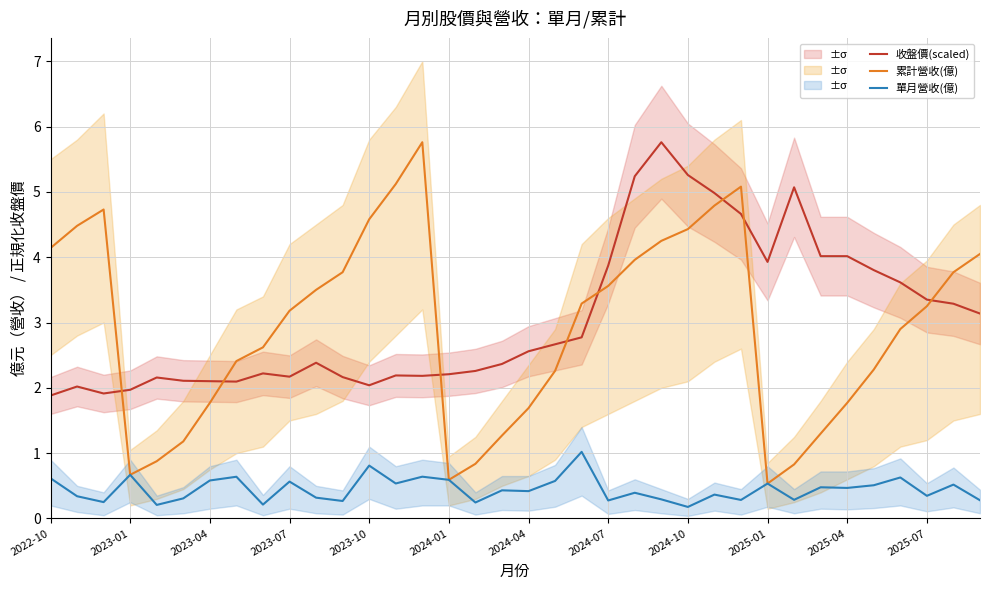

What is the highest value of the 收盤價(scaled) series?

5.8